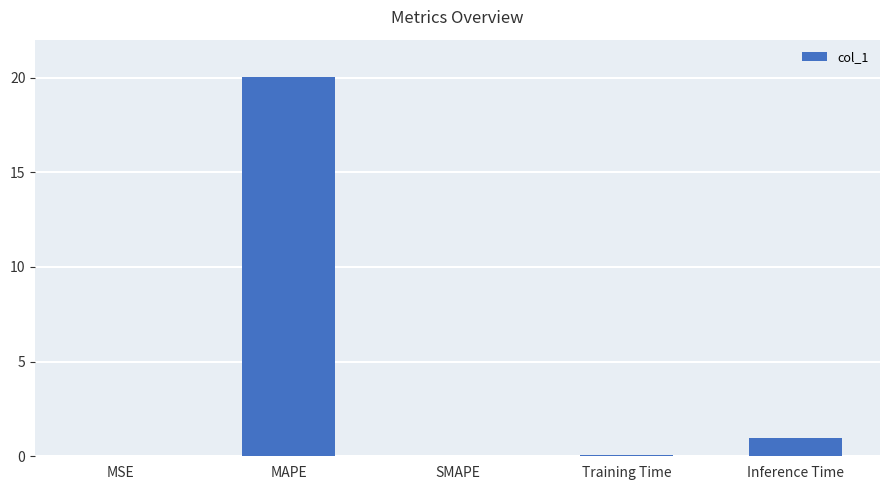

The value at Inference Time is 0.9. True or false?

True